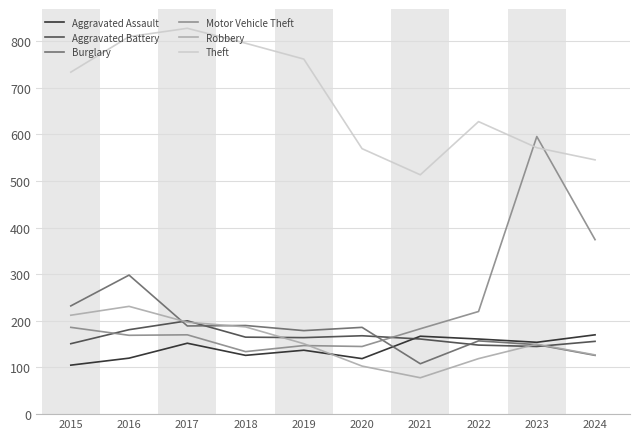

At 2015, list the series in order from smallest to largest.

Aggravated Assault, Aggravated Battery, Motor Vehicle Theft, Robbery, Burglary, Theft